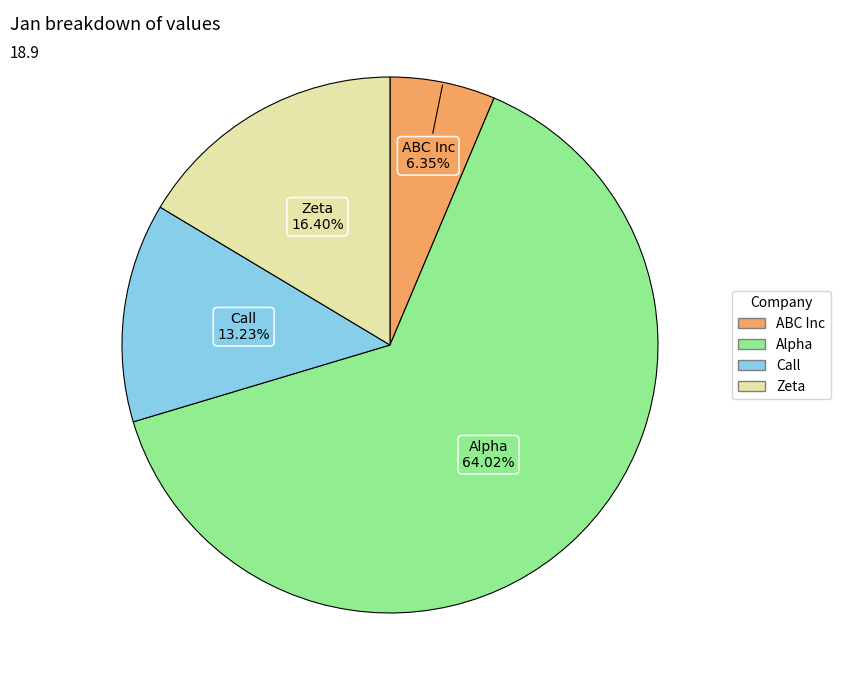

Rank the categories by value from lowest to highest.

ABC Inc, Call, Zeta, Alpha